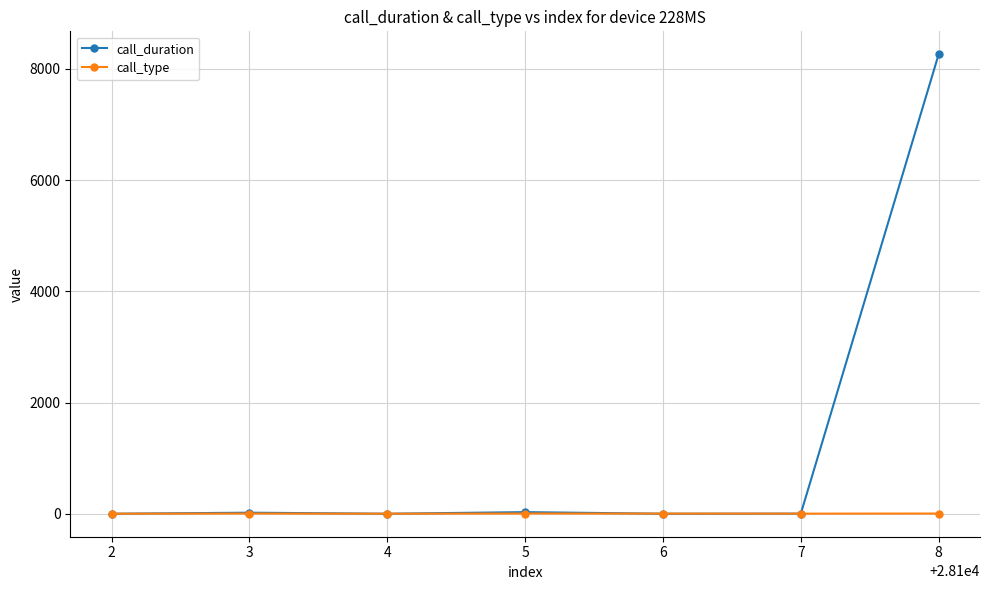

True or false: call_type has more than 0 points higher than both neighbors.

True